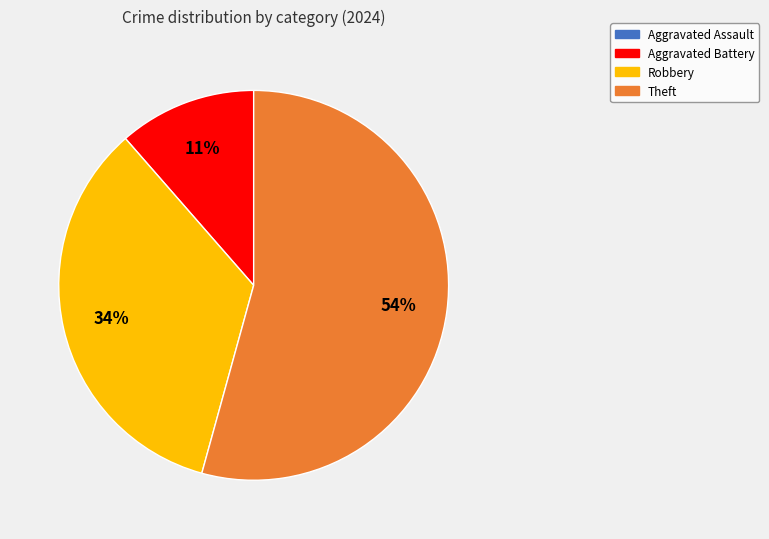

Is there any slice that represents more than half of the pie?

Yes